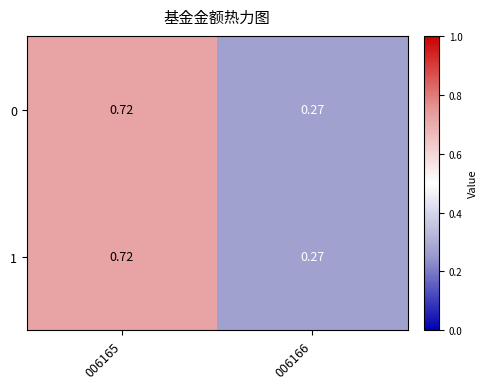

Rank the series by their maximum value, from lowest to highest.

0, 1